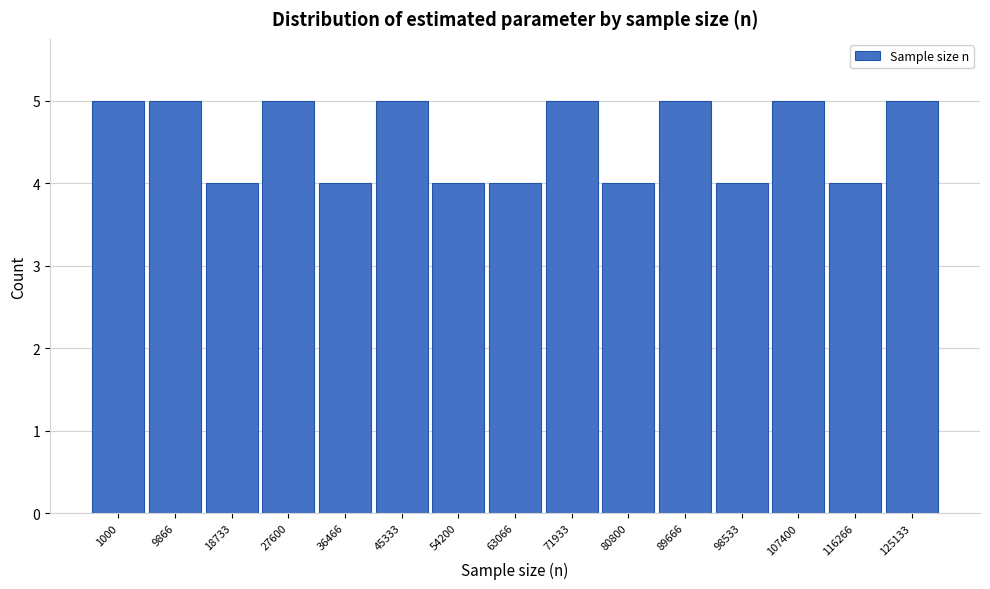

Reading left to right, list all the values displayed in this chart.

1000=5	9866=5	18733=4	27600=5	36466=4	45333=5	54200=4	63066=4	71933=5	80800=4	89666=5	98533=4	107400=5	116266=4	125133=5